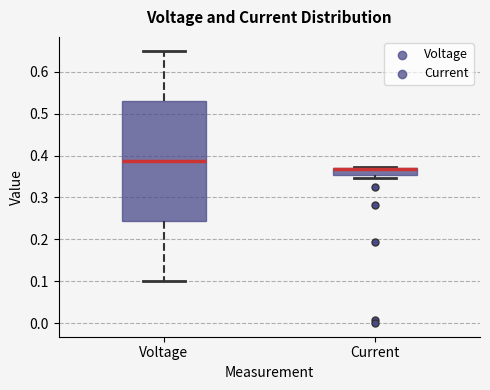

Where is the lower edge of the box for Voltage on the y-axis? The values are not printed on the chart, so give them approximately, as read against the axis.

0.24